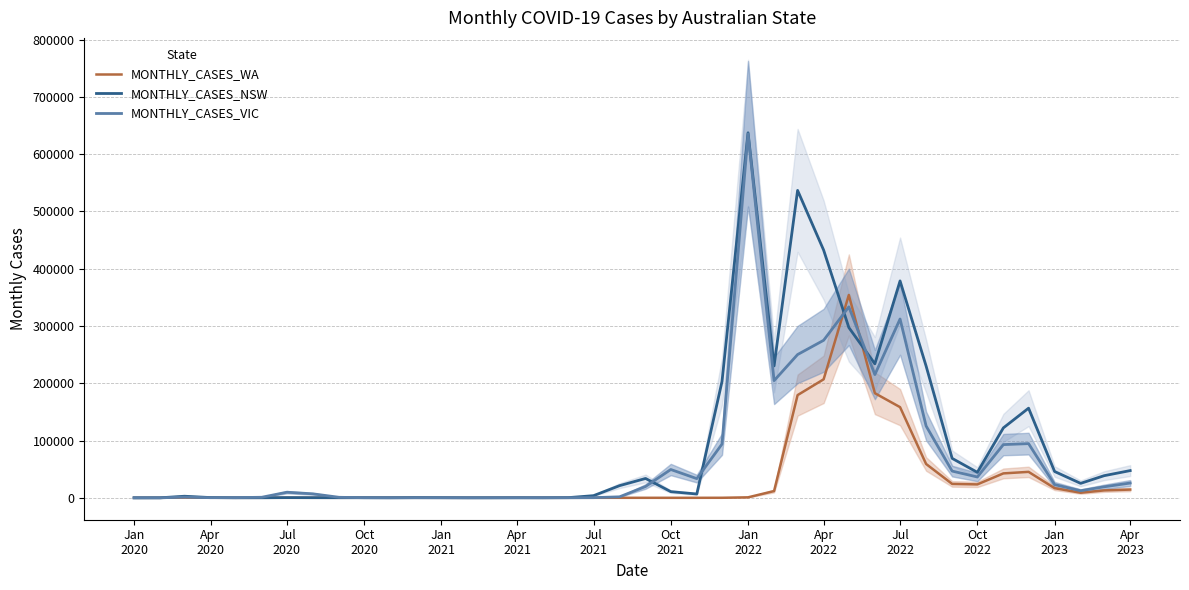

What is the difference between the maximum and minimum values in the MONTHLY_CASES_WA series?

354088